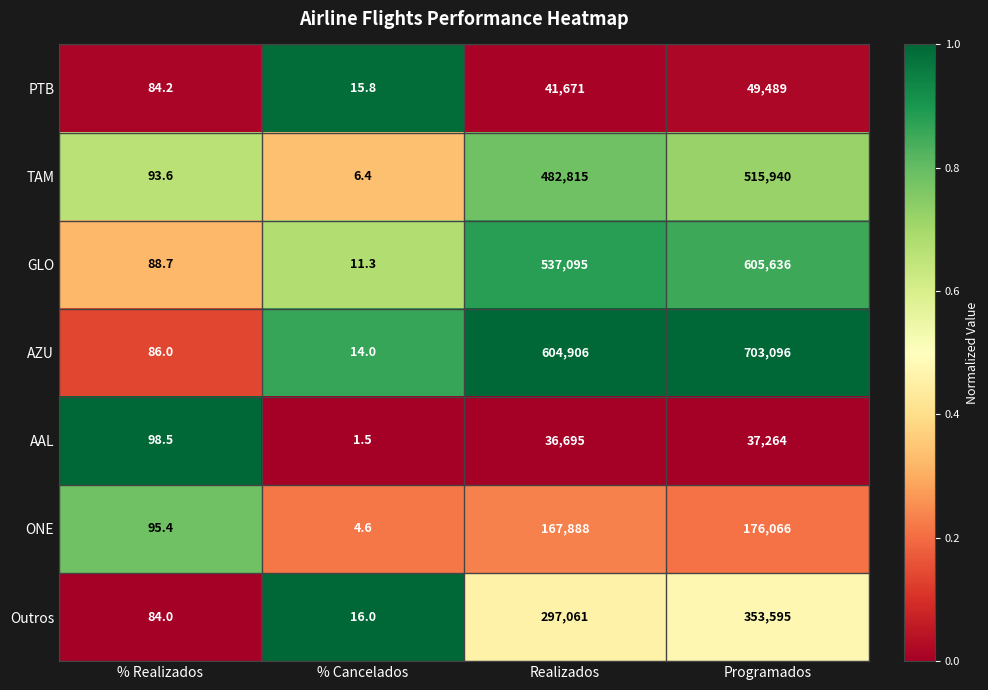

What is the highest value of the AZU series?

703096.0